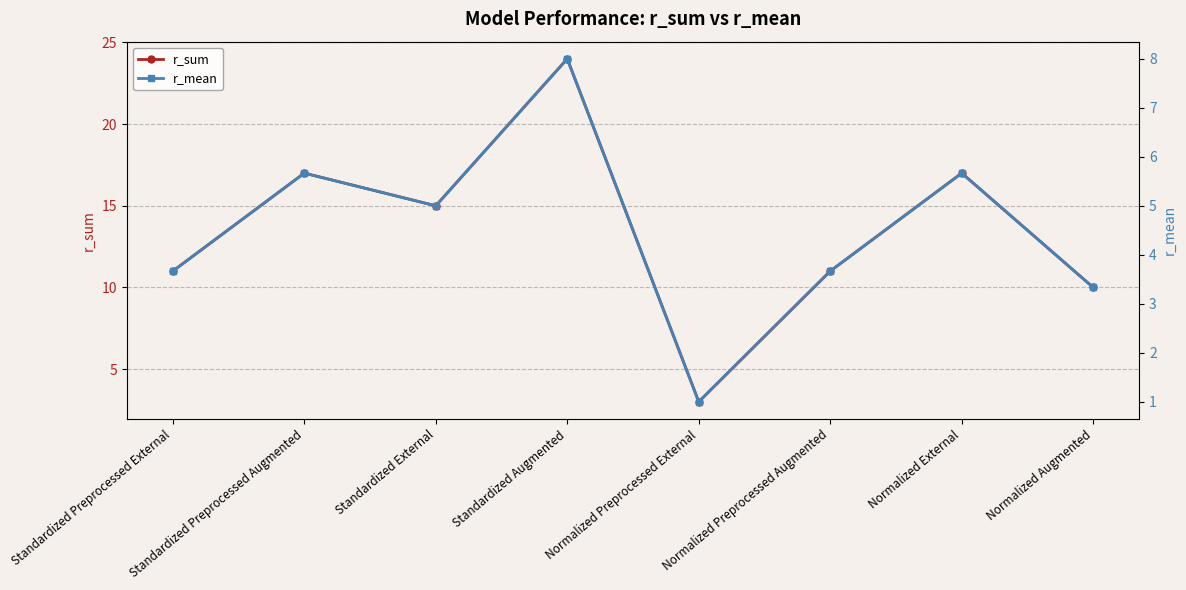

What are all the series names shown in the legend?

r_sum, r_mean